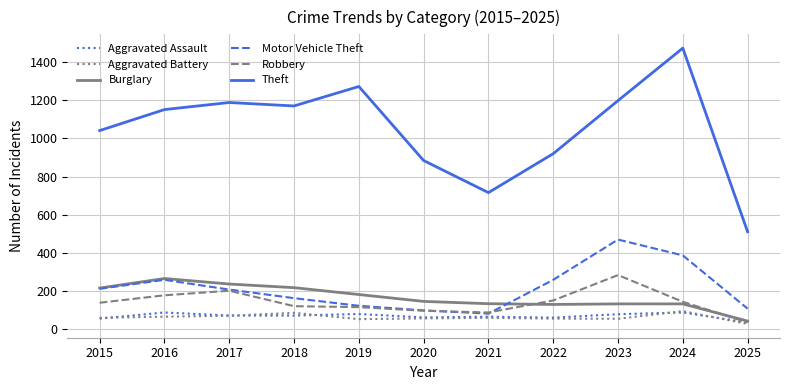

At which category is the sum across all series the highest?

2024